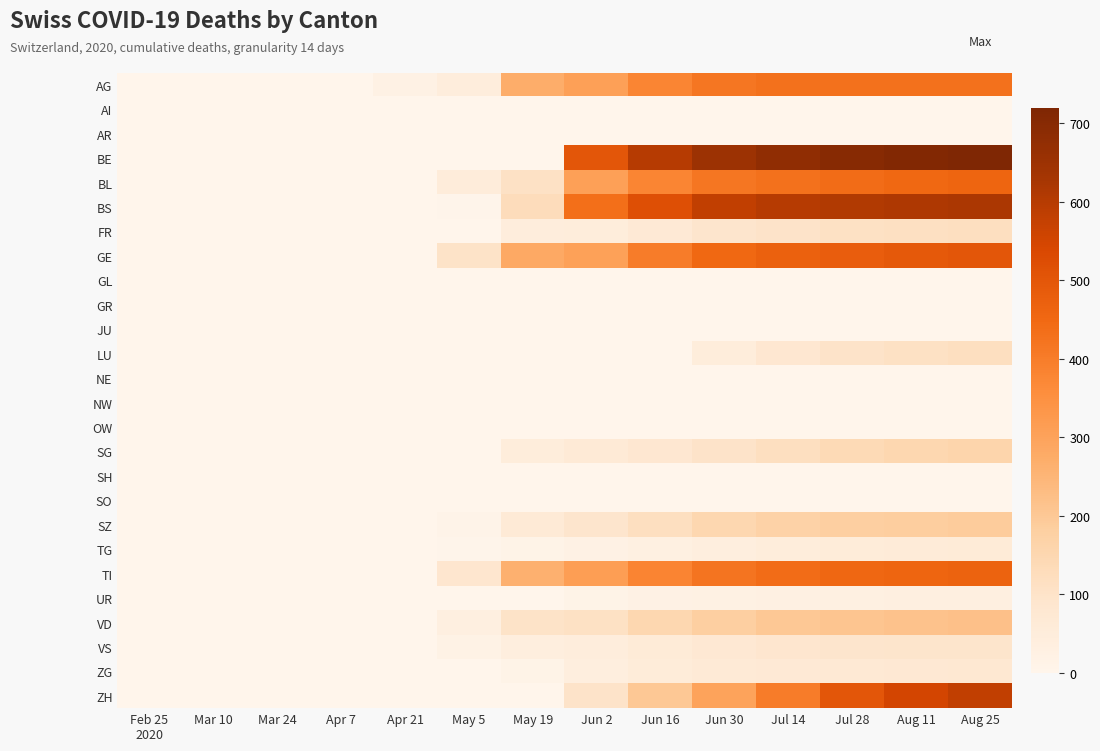

Reading left to right, what are all the values shown in this chart?

AG: Feb 25
2020=0	Mar 10=0	Mar 24=0	Apr 7=0	Apr 21=20	May 5=46	May 19=272	Jun 2=309	Jun 16=377	Jun 30=415	Jul 14=430	Jul 28=430	Aug 11=430	Aug 25=430
AI: Feb 25
2020=0	Mar 10=0	Mar 24=0	Apr 7=0	Apr 21=0	May 5=0	May 19=0	Jun 2=0	Jun 16=0	Jun 30=0	Jul 14=0	Jul 28=0	Aug 11=0	Aug 25=0
AR: Feb 25
2020=0	Mar 10=0	Mar 24=0	Apr 7=0	Apr 21=0	May 5=0	May 19=0	Jun 2=0	Jun 16=0	Jun 30=0	Jul 14=0	Jul 28=0	Aug 11=0	Aug 25=0
BE: Feb 25
2020=0	Mar 10=0	Mar 24=0	Apr 7=0	Apr 21=0	May 5=0	May 19=0	Jun 2=500	Jun 16=600	Jun 30=650	Jul 14=680	Jul 28=700	Aug 11=710	Aug 25=720
BL: Feb 25
2020=0	Mar 10=0	Mar 24=0	Apr 7=0	Apr 21=2	May 5=53	May 19=108	Jun 2=309	Jun 16=377	Jun 30=415	Jul 14=430	Jul 28=440	Aug 11=450	Aug 25=460
BS: Feb 25
2020=0	Mar 10=0	Mar 24=0	Apr 7=0	Apr 21=0	May 5=4	May 19=128	Jun 2=434	Jun 16=520	Jun 30=580	Jul 14=600	Jul 28=610	Aug 11=615	Aug 25=620
FR: Feb 25
2020=0	Mar 10=0	Mar 24=0	Apr 7=0	Apr 21=0	May 5=0	May 19=46	Jun 2=49	Jun 16=70	Jun 30=90	Jul 14=100	Jul 28=110	Aug 11=115	Aug 25=120
GE: Feb 25
2020=0	Mar 10=0	Mar 24=0	Apr 7=0	Apr 21=0	May 5=103	May 19=283	Jun 2=305	Jun 16=400	Jun 30=450	Jul 14=470	Jul 28=480	Aug 11=490	Aug 25=500
GL: Feb 25
2020=0	Mar 10=0	Mar 24=0	Apr 7=0	Apr 21=0	May 5=0	May 19=0	Jun 2=0	Jun 16=0	Jun 30=0	Jul 14=0	Jul 28=0	Aug 11=0	Aug 25=0
GR: Feb 25
2020=0	Mar 10=0	Mar 24=0	Apr 7=0	Apr 21=0	May 5=0	May 19=0	Jun 2=0	Jun 16=0	Jun 30=0	Jul 14=0	Jul 28=0	Aug 11=0	Aug 25=0
JU: Feb 25
2020=0	Mar 10=0	Mar 24=0	Apr 7=0	Apr 21=0	May 5=0	May 19=0	Jun 2=0	Jun 16=0	Jun 30=0	Jul 14=0	Jul 28=0	Aug 11=0	Aug 25=0
LU: Feb 25
2020=0	Mar 10=0	Mar 24=0	Apr 7=0	Apr 21=0	May 5=0	May 19=0	Jun 2=0	Jun 16=0	Jun 30=50	Jul 14=80	Jul 28=100	Aug 11=110	Aug 25=120
NE: Feb 25
2020=0	Mar 10=0	Mar 24=0	Apr 7=0	Apr 21=0	May 5=0	May 19=0	Jun 2=0	Jun 16=0	Jun 30=0	Jul 14=0	Jul 28=0	Aug 11=0	Aug 25=0
NW: Feb 25
2020=0	Mar 10=0	Mar 24=0	Apr 7=0	Apr 21=0	May 5=0	May 19=0	Jun 2=0	Jun 16=0	Jun 30=0	Jul 14=0	Jul 28=0	Aug 11=0	Aug 25=0
OW: Feb 25
2020=0	Mar 10=0	Mar 24=0	Apr 7=0	Apr 21=0	May 5=0	May 19=0	Jun 2=0	Jun 16=0	Jun 30=0	Jul 14=0	Jul 28=0	Aug 11=0	Aug 25=0
SG: Feb 25
2020=0	Mar 10=0	Mar 24=0	Apr 7=0	Apr 21=0	May 5=0	May 19=49	Jun 2=62	Jun 16=80	Jun 30=100	Jul 14=120	Jul 28=140	Aug 11=150	Aug 25=160
SH: Feb 25
2020=0	Mar 10=0	Mar 24=0	Apr 7=0	Apr 21=0	May 5=0	May 19=0	Jun 2=0	Jun 16=0	Jun 30=0	Jul 14=0	Jul 28=0	Aug 11=0	Aug 25=0
SO: Feb 25
2020=0	Mar 10=0	Mar 24=0	Apr 7=0	Apr 21=0	May 5=0	May 19=0	Jun 2=0	Jun 16=0	Jun 30=0	Jul 14=0	Jul 28=0	Aug 11=0	Aug 25=0
SZ: Feb 25
2020=0	Mar 10=0	Mar 24=0	Apr 7=0	Apr 21=0	May 5=10	May 19=65	Jun 2=92	Jun 16=120	Jun 30=150	Jul 14=170	Jul 28=180	Aug 11=185	Aug 25=190
TG: Feb 25
2020=0	Mar 10=0	Mar 24=0	Apr 7=0	Apr 21=0	May 5=4	May 19=14	Jun 2=21	Jun 16=30	Jun 30=40	Jul 14=50	Jul 28=55	Aug 11=58	Aug 25=60
TI: Feb 25
2020=0	Mar 10=0	Mar 24=0	Apr 7=0	Apr 21=0	May 5=85	May 19=263	Jun 2=314	Jun 16=380	Jun 30=420	Jul 14=440	Jul 28=455	Aug 11=460	Aug 25=465
UR: Feb 25
2020=0	Mar 10=0	Mar 24=0	Apr 7=0	Apr 21=0	May 5=0	May 19=1	Jun 2=13	Jun 16=20	Jun 30=25	Jul 14=28	Jul 28=30	Aug 11=31	Aug 25=32
VD: Feb 25
2020=0	Mar 10=0	Mar 24=0	Apr 7=0	Apr 21=0	May 5=35	May 19=104	Jun 2=112	Jun 16=150	Jun 30=180	Jul 14=200	Jul 28=210	Aug 11=215	Aug 25=220
VS: Feb 25
2020=0	Mar 10=0	Mar 24=0	Apr 7=0	Apr 21=0	May 5=18	May 19=41	Jun 2=46	Jun 16=60	Jun 30=75	Jul 14=85	Jul 28=90	Aug 11=93	Aug 25=95
ZG: Feb 25
2020=0	Mar 10=0	Mar 24=0	Apr 7=0	Apr 21=0	May 5=0	May 19=12	Jun 2=40	Jun 16=55	Jun 30=65	Jul 14=70	Jul 28=73	Aug 11=75	Aug 25=77
ZH: Feb 25
2020=0	Mar 10=0	Mar 24=0	Apr 7=0	Apr 21=0	May 5=0	May 19=0	Jun 2=100	Jun 16=200	Jun 30=300	Jul 14=400	Jul 28=500	Aug 11=550	Aug 25=580